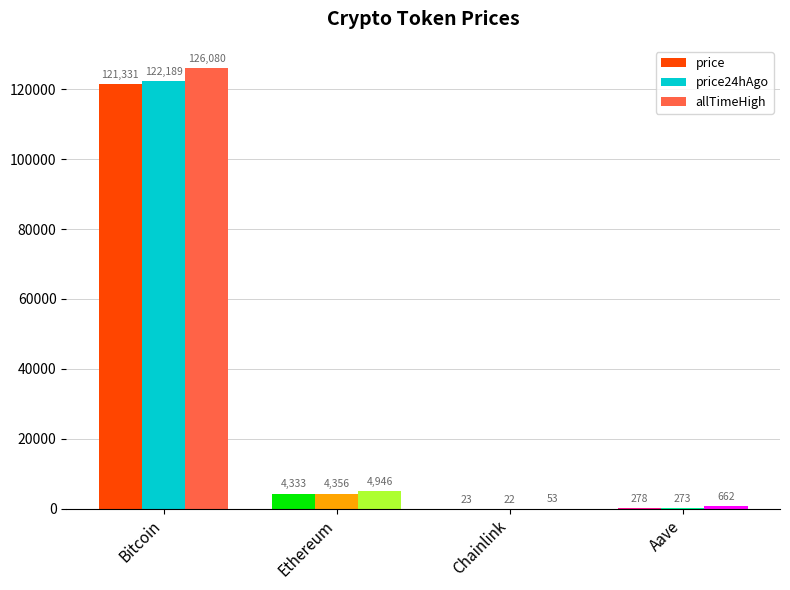

Is it true that price24hAgo equals 273.2 at Aave?

True